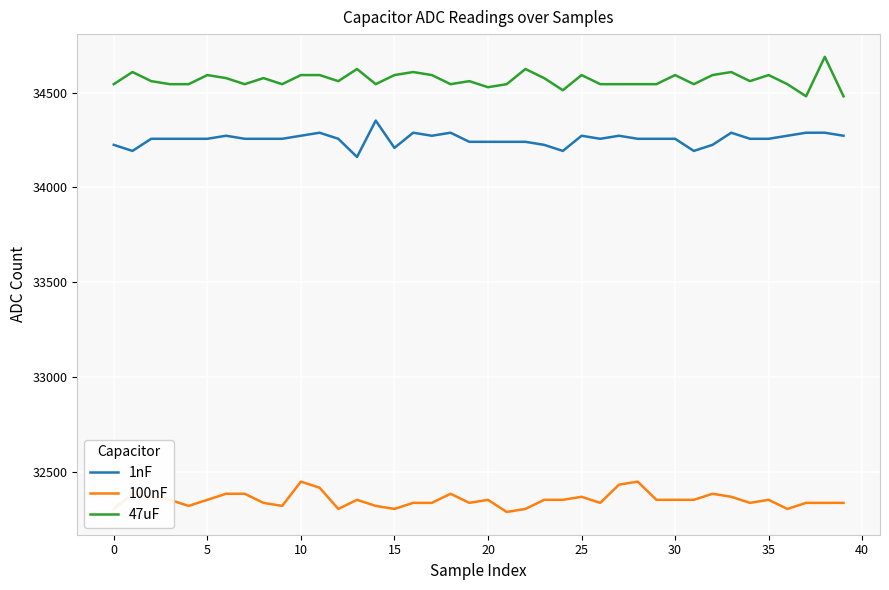

What is the smallest value displayed?

32288